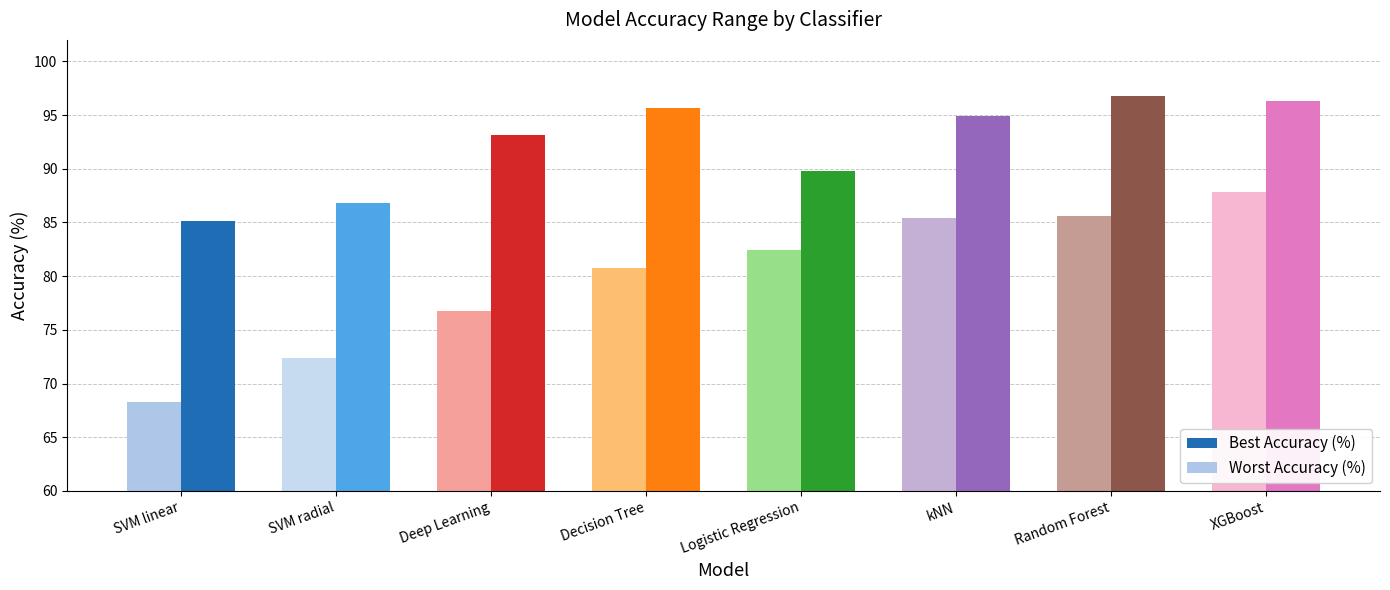

Which series has the largest range (max minus min)?

Worst Accuracy (%)